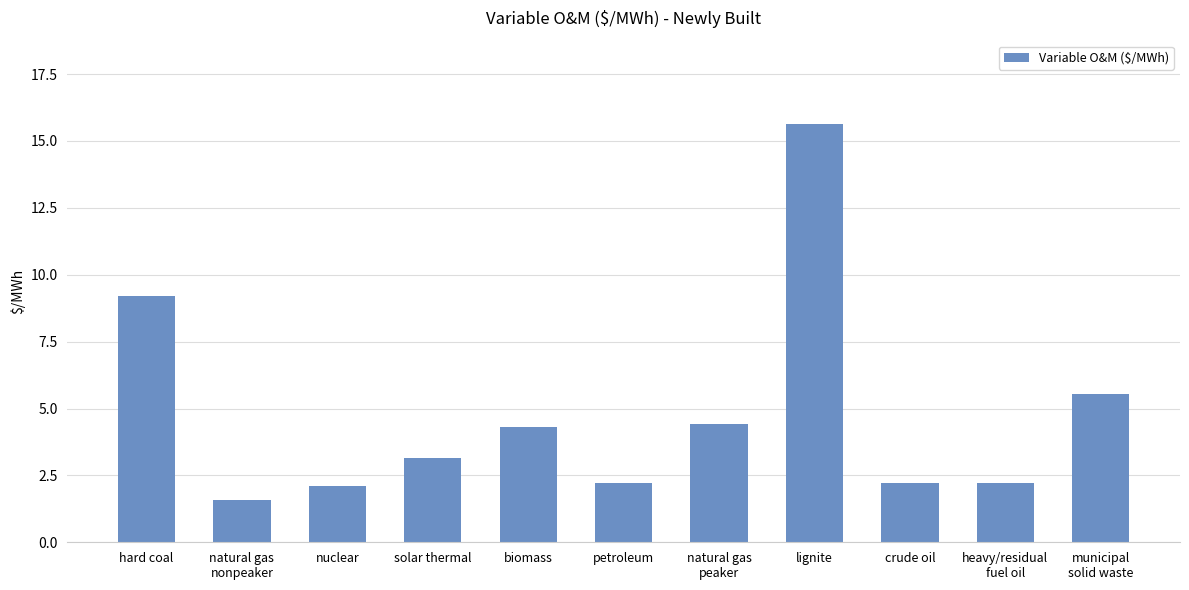

True or false: the data shows 2.2 at petroleum.

True